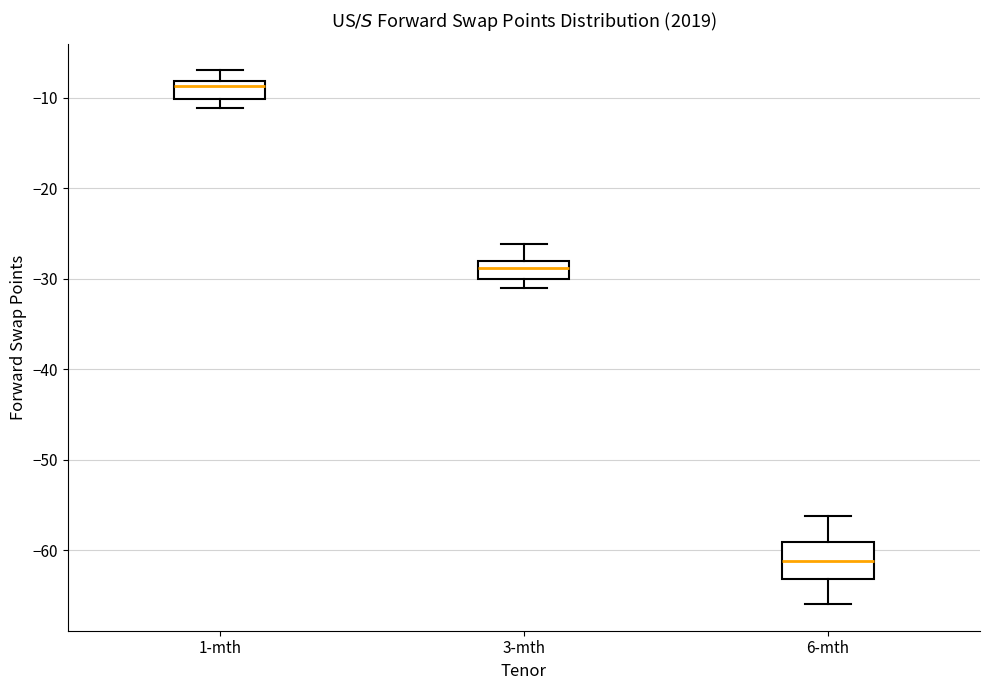

Reading left to right, read every box against the y-axis: the position of its median line, the range the box covers, and the ends of its whiskers. The values are not printed on the chart, so give them approximately, as read against the axis.

1-mth: median -9, box -10 to -8, whiskers -11 to -7
3-mth: median -29, box -30 to -28, whiskers -31 to -26
6-mth: median -61, box -63 to -59, whiskers -66 to -56